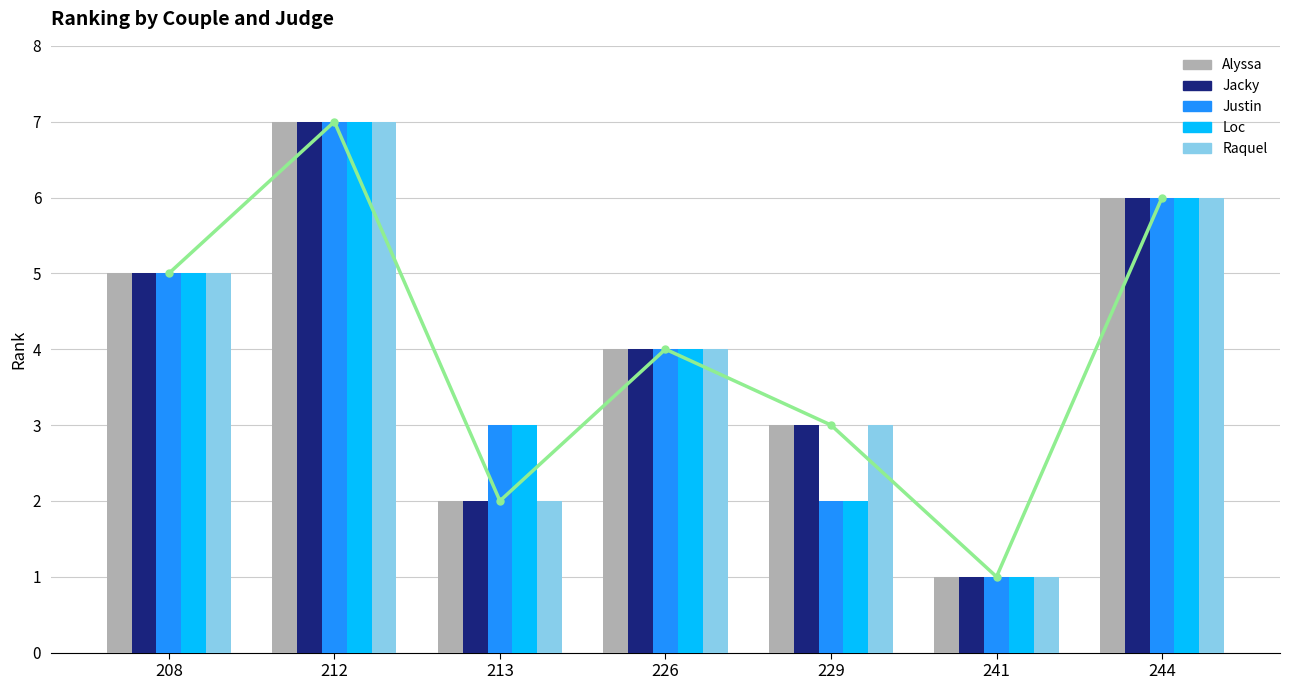

Reading left to right, extract all data points from this chart.

Alyssa: 208=5	212=7	213=2	226=4	229=3	241=1	244=6
Jacky: 208=5	212=7	213=2	226=4	229=3	241=1	244=6
Justin: 208=5	212=7	213=3	226=4	229=2	241=1	244=6
Loc: 208=5	212=7	213=3	226=4	229=2	241=1	244=6
Raquel: 208=5	212=7	213=2	226=4	229=3	241=1	244=6